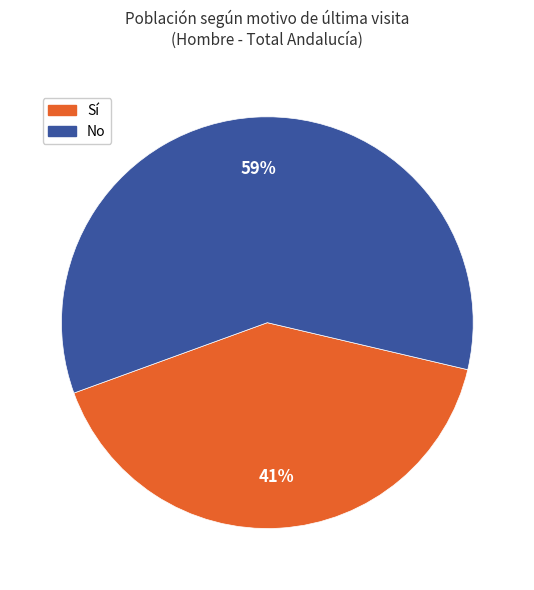

How many segments does this pie chart have?

2